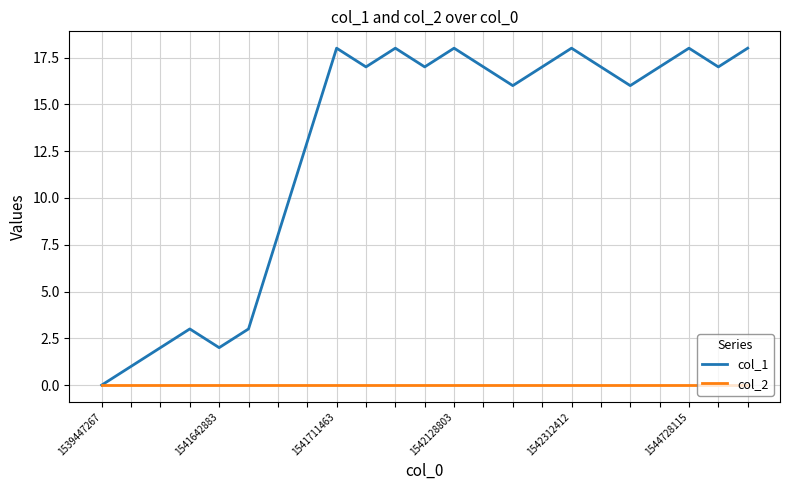

List the series in order of their peak value, lowest first.

col_2, col_1